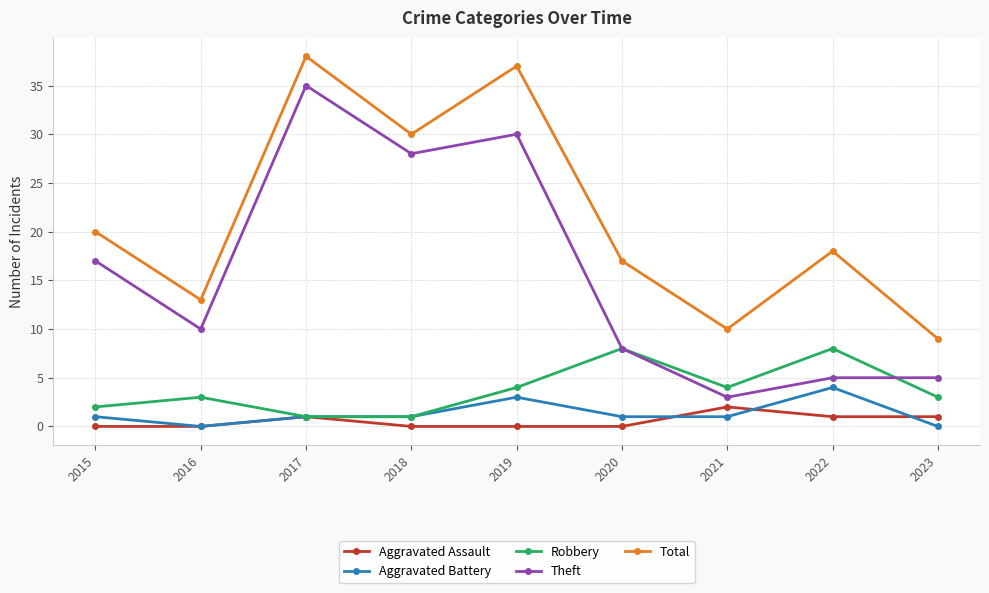

Does the chart have visible grid lines?

Yes